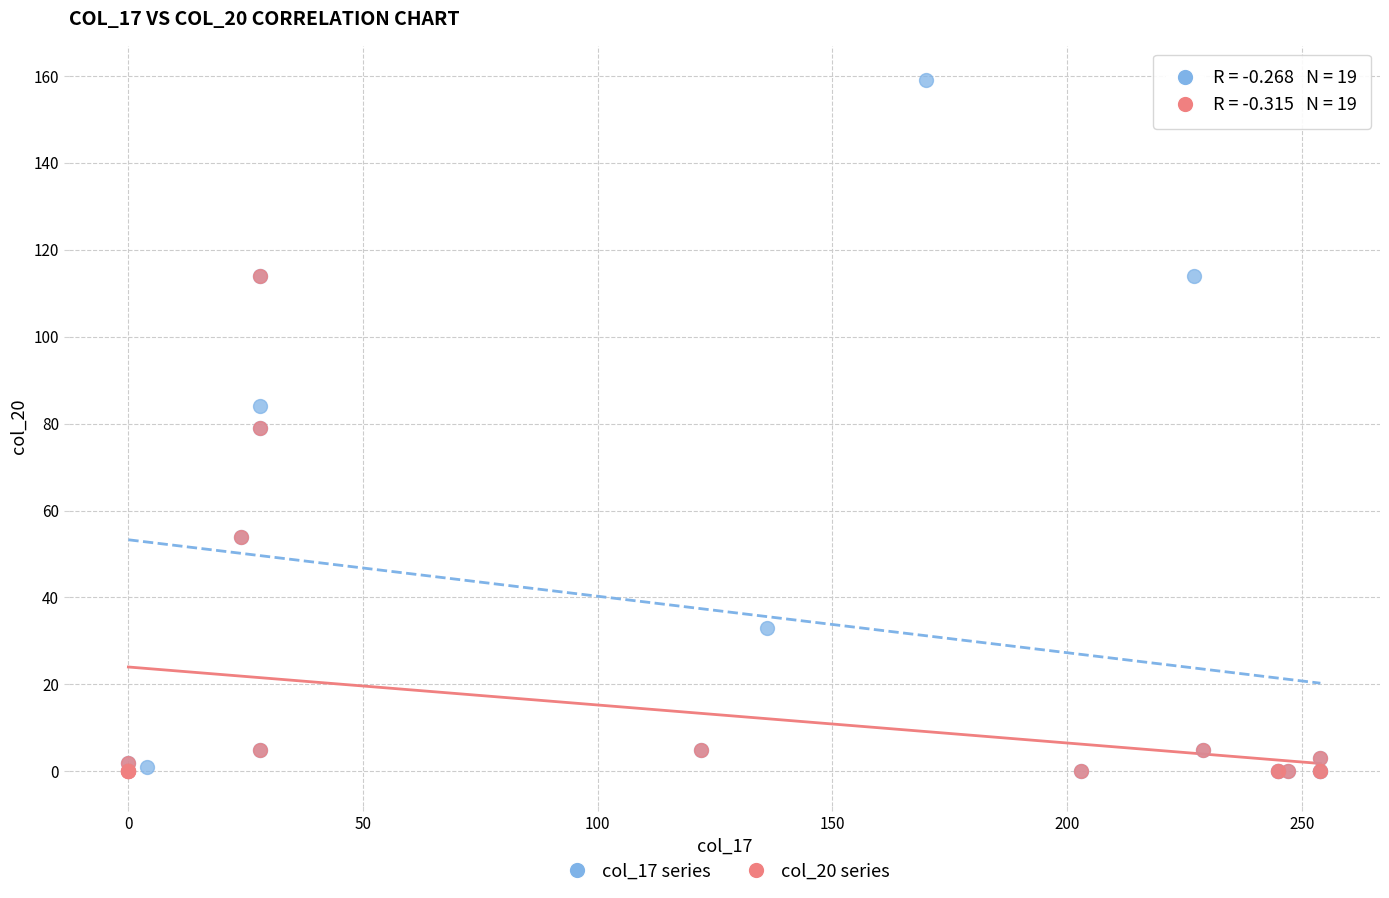

What are all the series names shown in the legend?

col_17 series, col_20 series